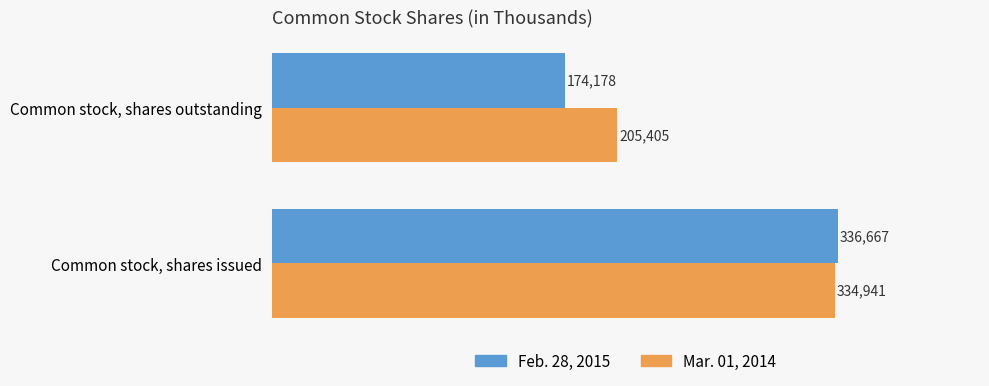

Which series has the widest spread of values?

Feb. 28, 2015